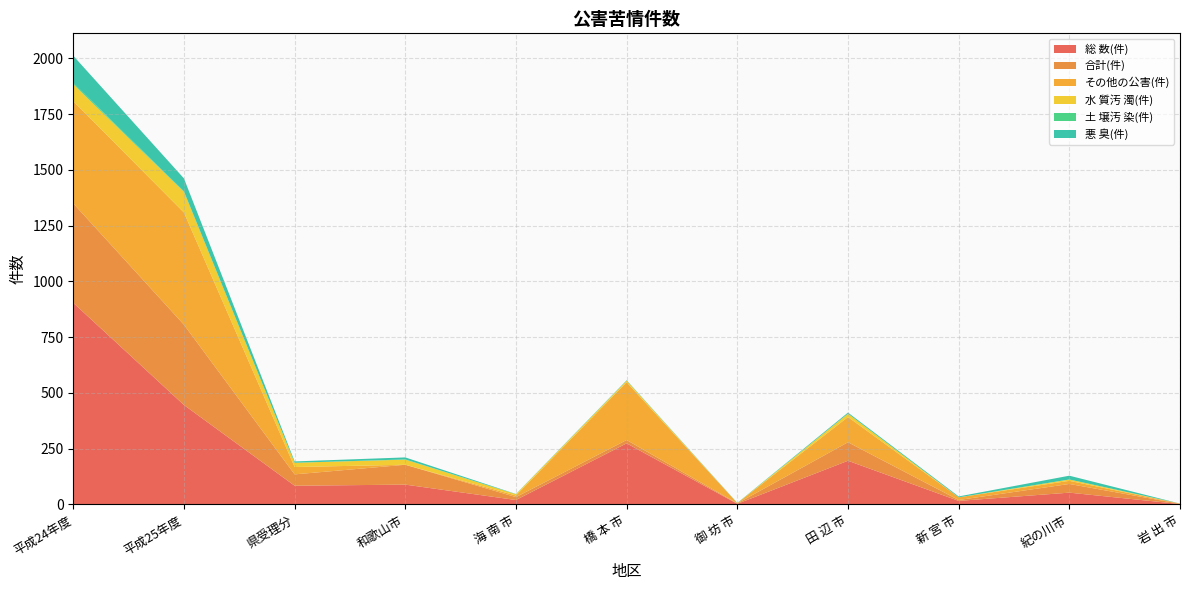

Reading right to left, list all the values displayed in this chart.

総 数(件): 岩 出 市=2	紀の川市=53	新 宮 市=16	田 辺 市=196	御 坊 市=3	橋 本 市=274	海 南 市=20	和歌山市=89	県受理分=84	平成25年度=446	平成24年度=904
合計(件): 岩 出 市=1	紀の川市=39	新 宮 市=4	田 辺 市=83	御 坊 市=2	橋 本 市=15	海 南 市=13	和歌山市=89	県受理分=51	平成25年度=360	平成24年度=446
その他の公害(件): 岩 出 市=1	紀の川市=14	新 宮 市=12	田 辺 市=113	御 坊 市=1	橋 本 市=259	海 南 市=7	和歌山市=0	県受理分=33	平成25年度=503	平成24年度=458
水 質汚 濁(件): 岩 出 市=0	紀の川市=6	新 宮 市=0	田 辺 市=15	御 坊 市=0	橋 本 市=7	海 南 市=6	和歌山市=23	県受理分=19	平成25年度=93	平成24年度=76
土 壌汚 染(件): 岩 出 市=0	紀の川市=0	新 宮 市=0	田 辺 市=0	御 坊 市=0	橋 本 市=0	海 南 市=0	和歌山市=1	県受理分=0	平成25年度=2	平成24年度=6
悪 臭(件): 岩 出 市=0	紀の川市=17	新 宮 市=4	田 辺 市=5	御 坊 市=1	橋 本 市=2	海 南 市=1	和歌山市=9	県受理分=6	平成25年度=58	平成24年度=122